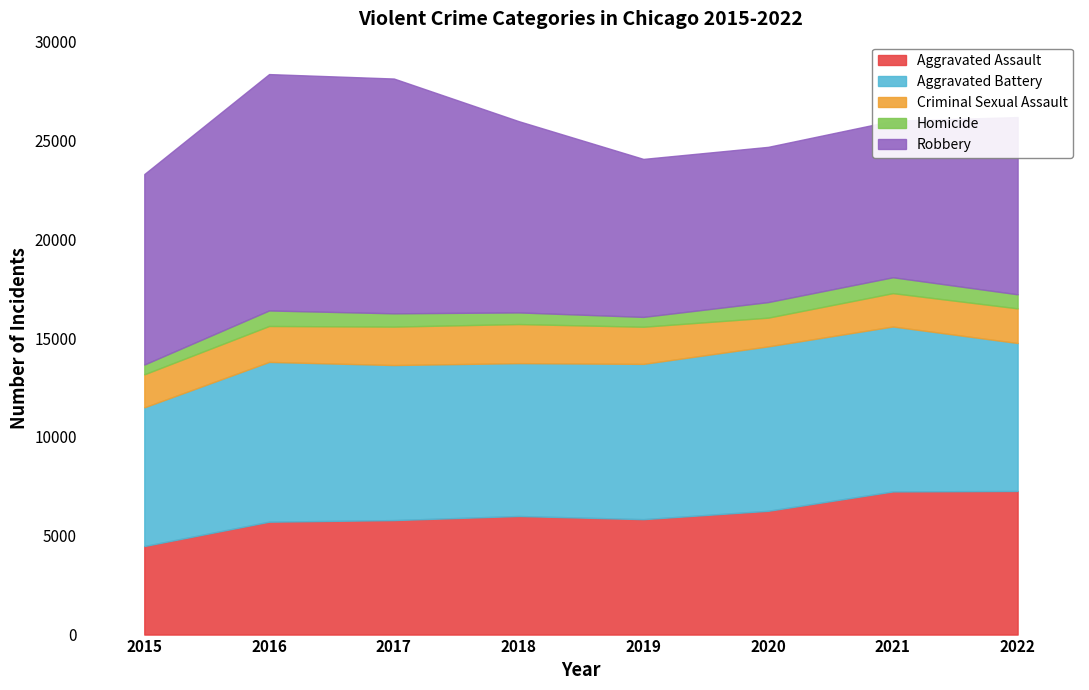

True or false: Aggravated Battery and Aggravated Assault intersect in this chart.

False